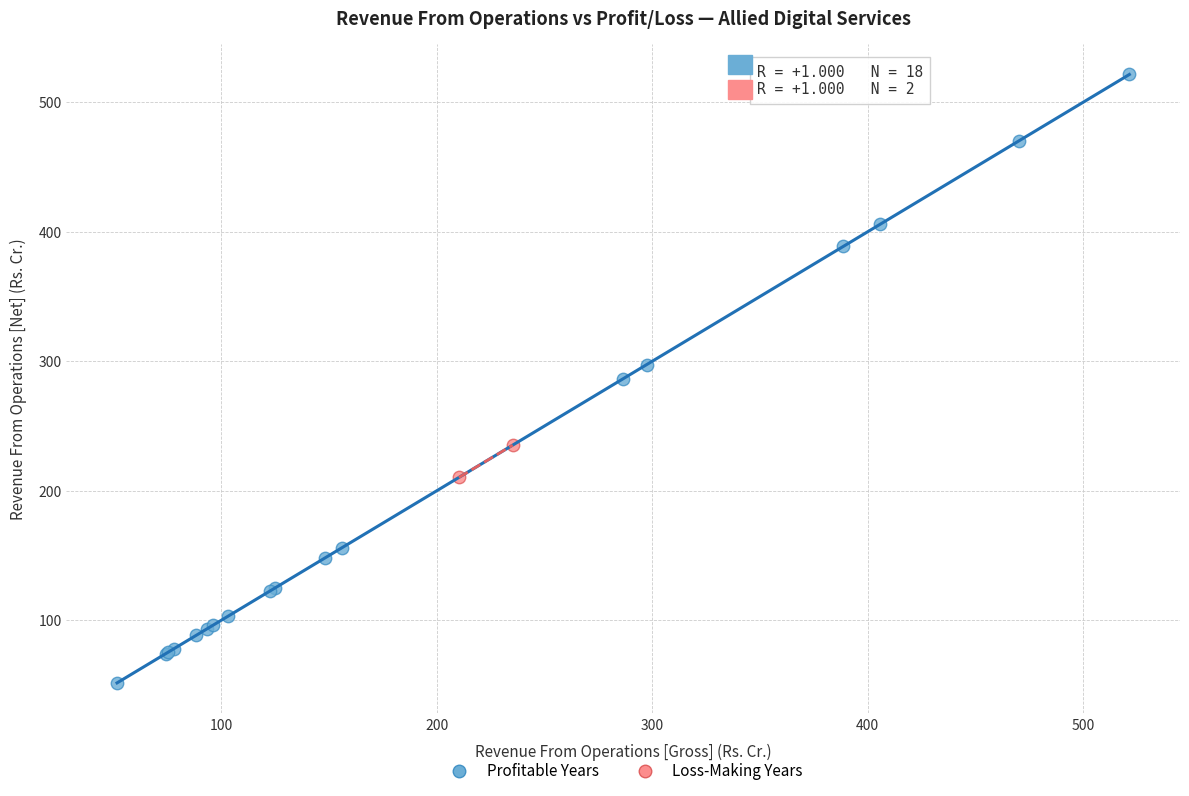

Which series reaches the minimum Y coordinate?

Profitable Years